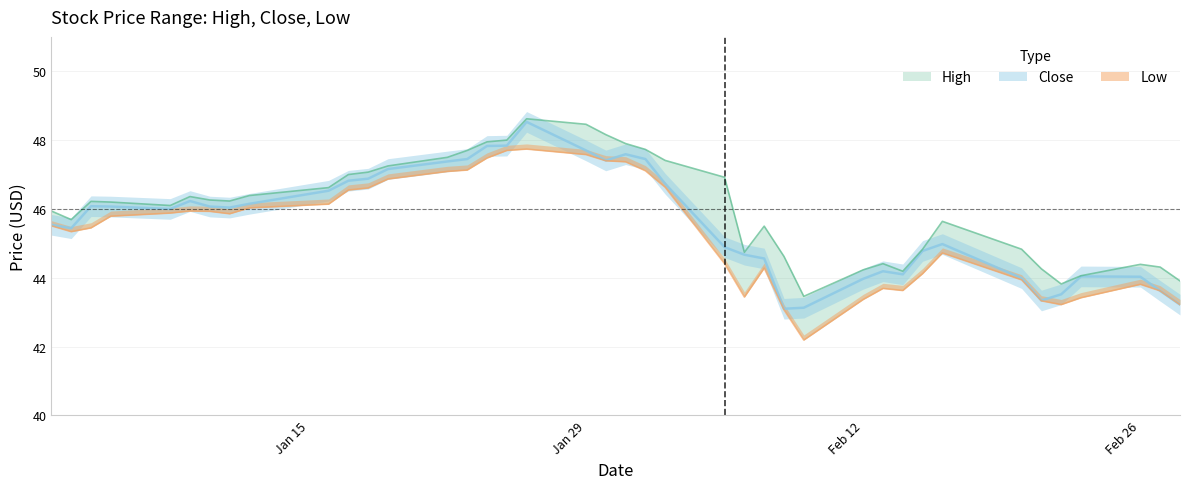

Count the number of data series in this chart.

3